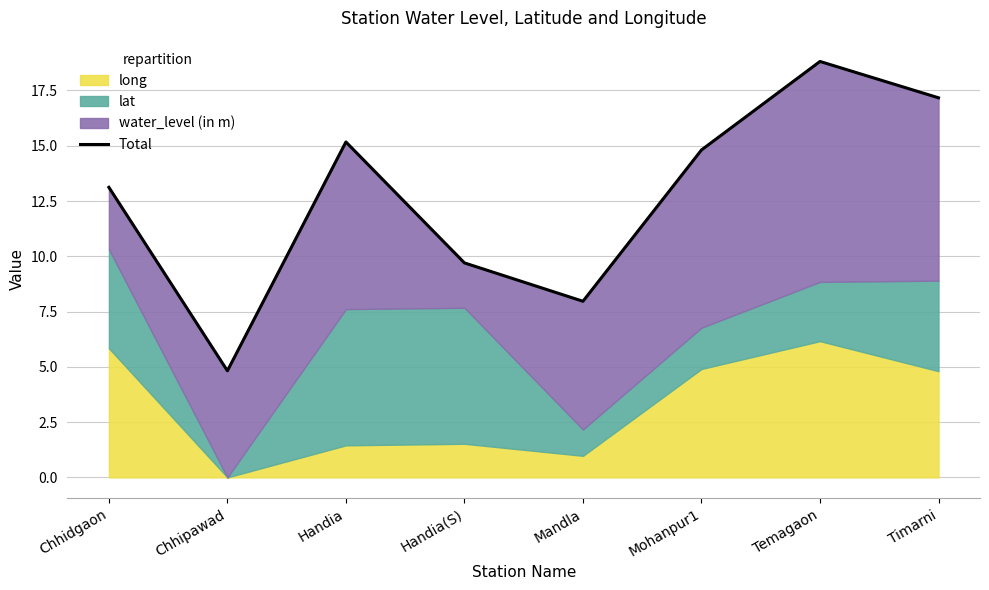

The value at Timarni is 17.2. True or false?

True